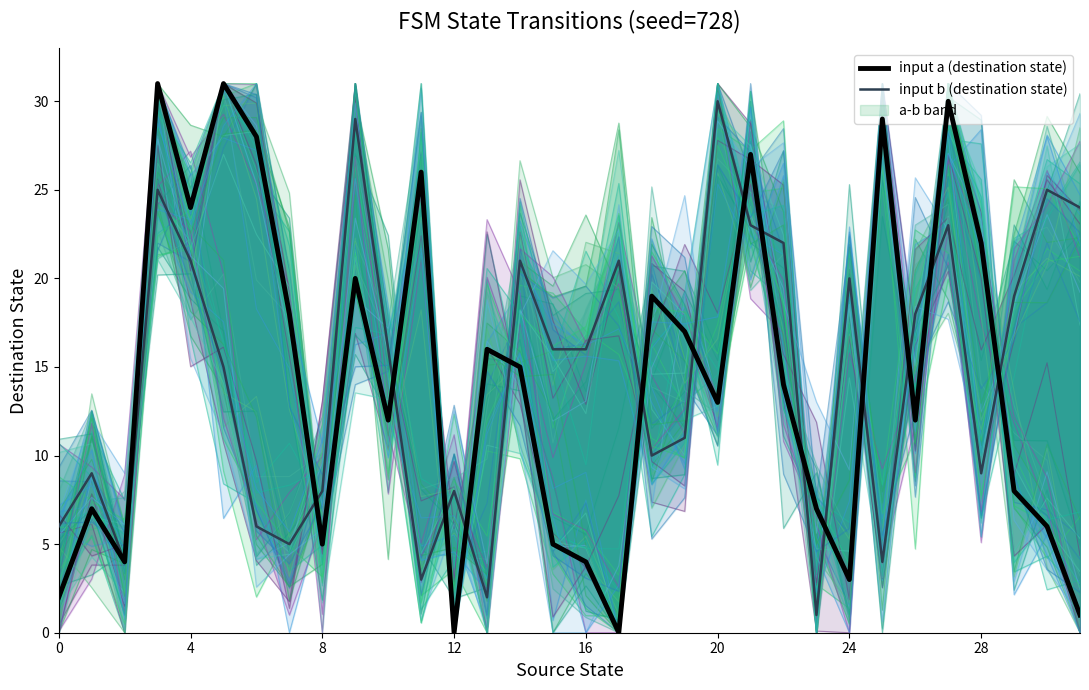

Between 11 and 18, which is larger?

11